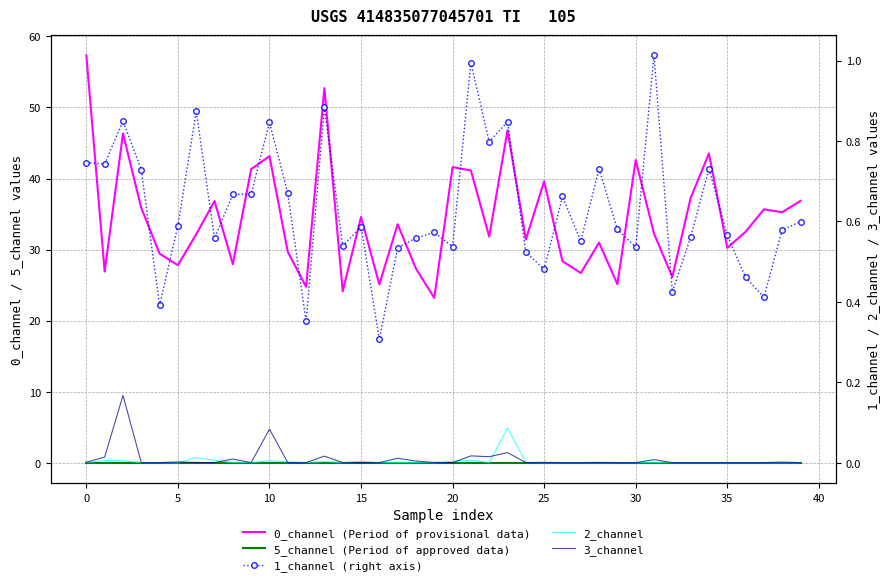

Which has a higher value, 5 or 45?

5